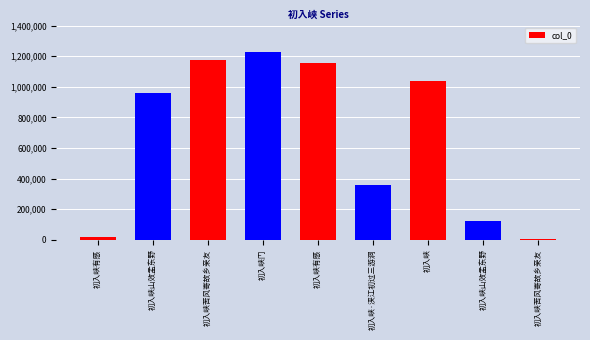

Reading right to left, what are all the values shown in this chart?

初入峡苦风寄故乡亲友=1915	初入峡山效孟东野=122853	初入峡=1039950	初入峡·浃江初过三游洞=361164	初入峡有感=1157213	初入峡门=1229409	初入峡苦风寄故乡亲友=1176793	初入峡山效孟东野=957019	初入峡有感=17699